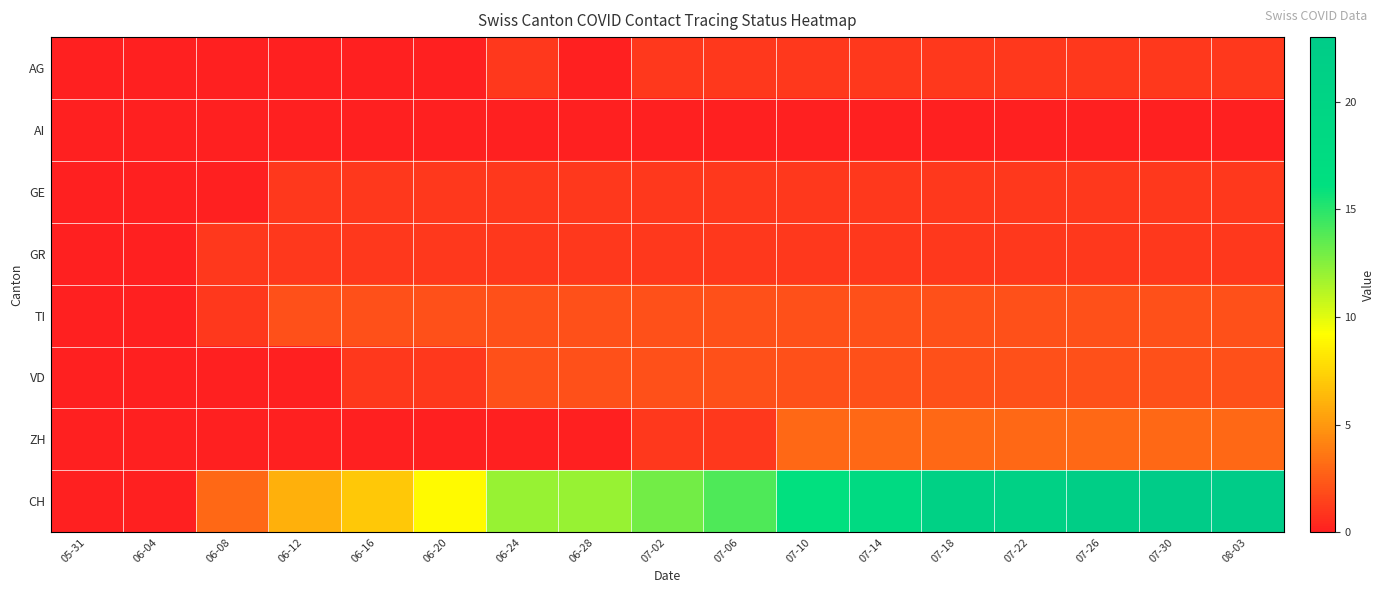

How many series are shown in this chart?

8